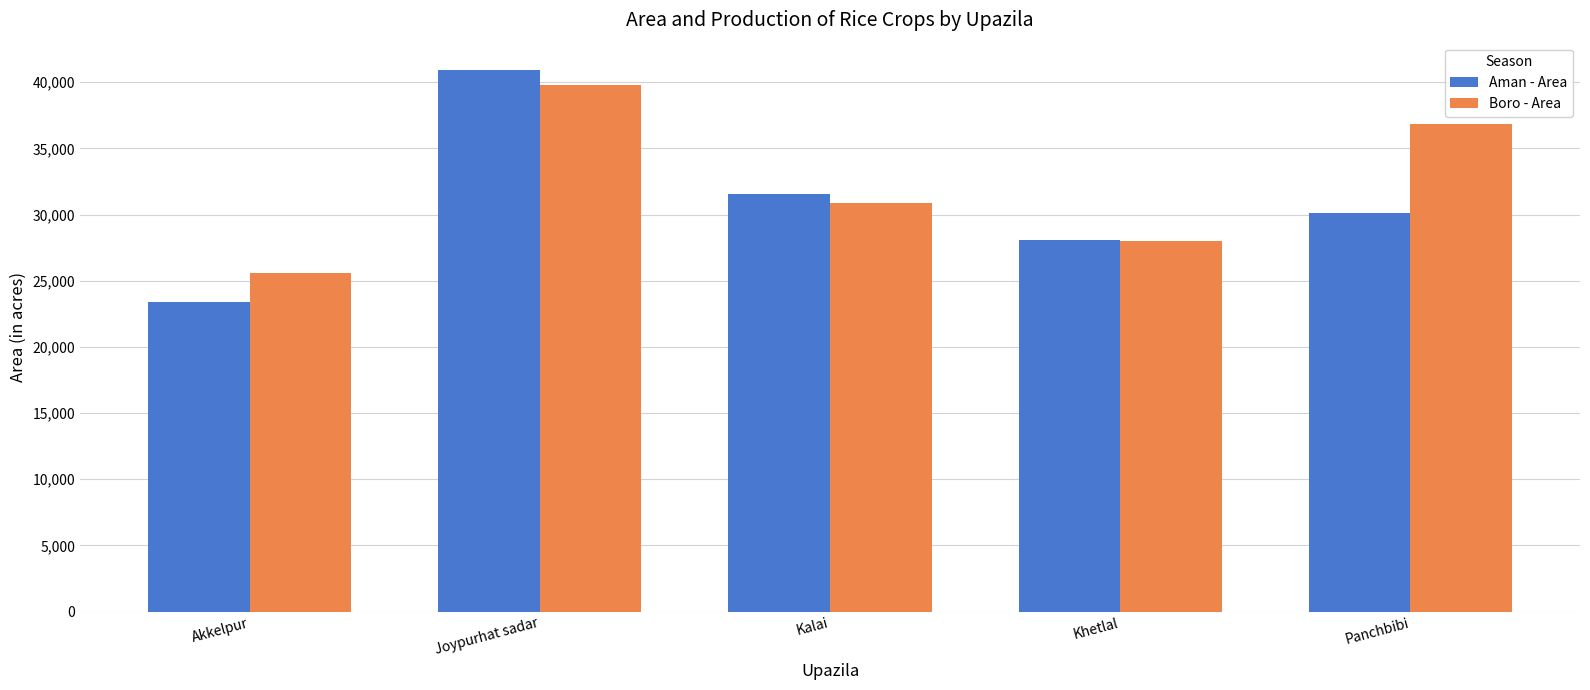

What are all the series names shown in the legend?

Aman - Area, Boro - Area